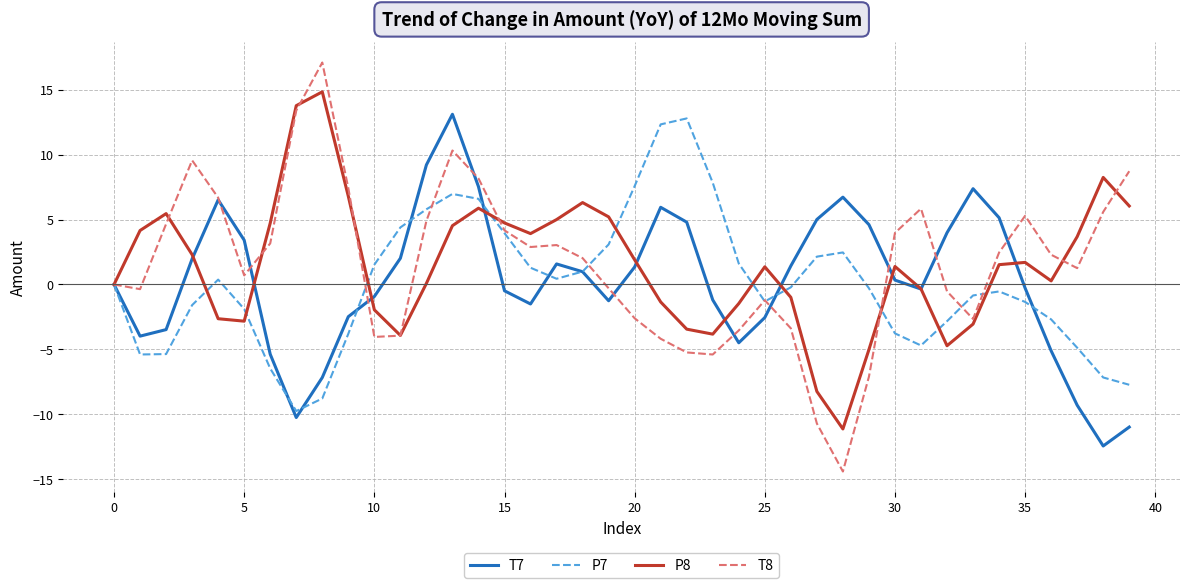

How many lines are shown in the chart?

4